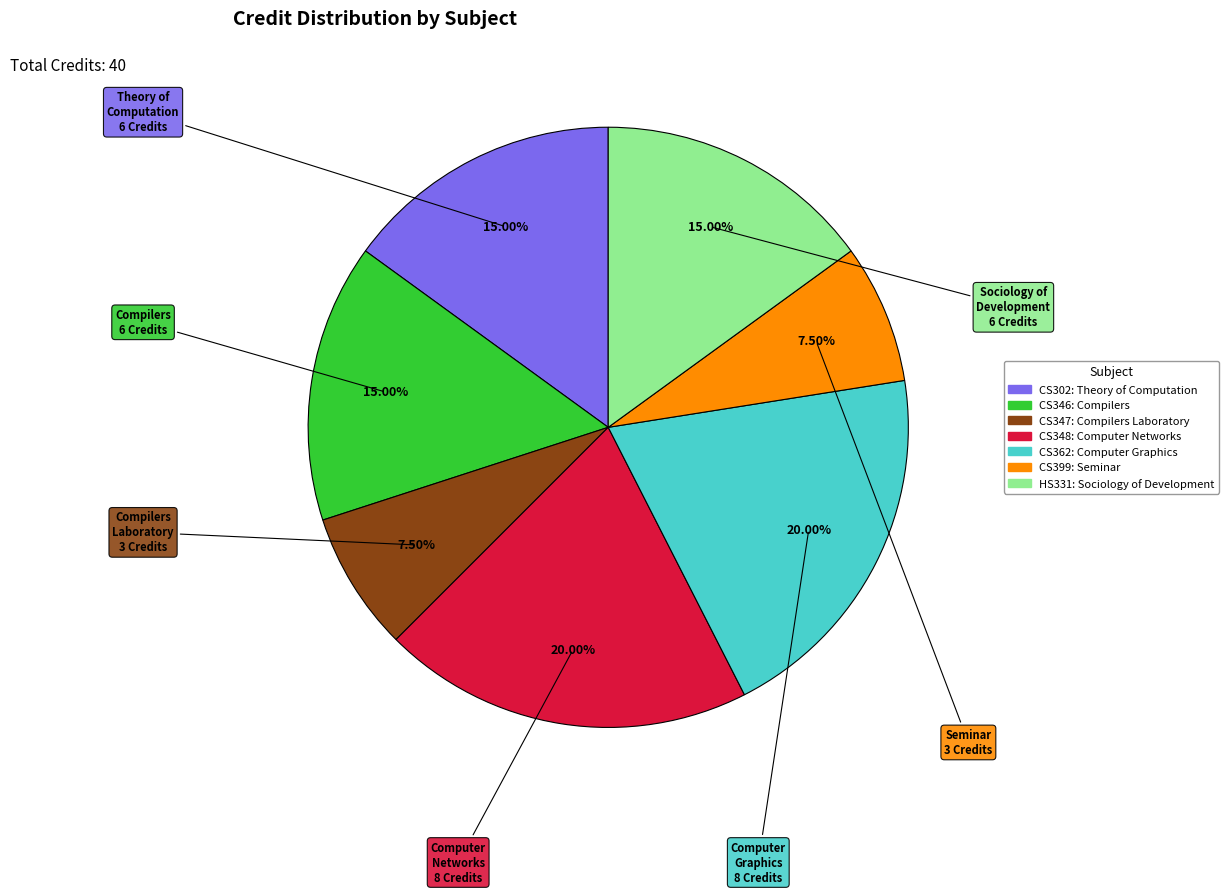

True or false: CS347: Compilers Laboratory accounts for 14% of the total.

False